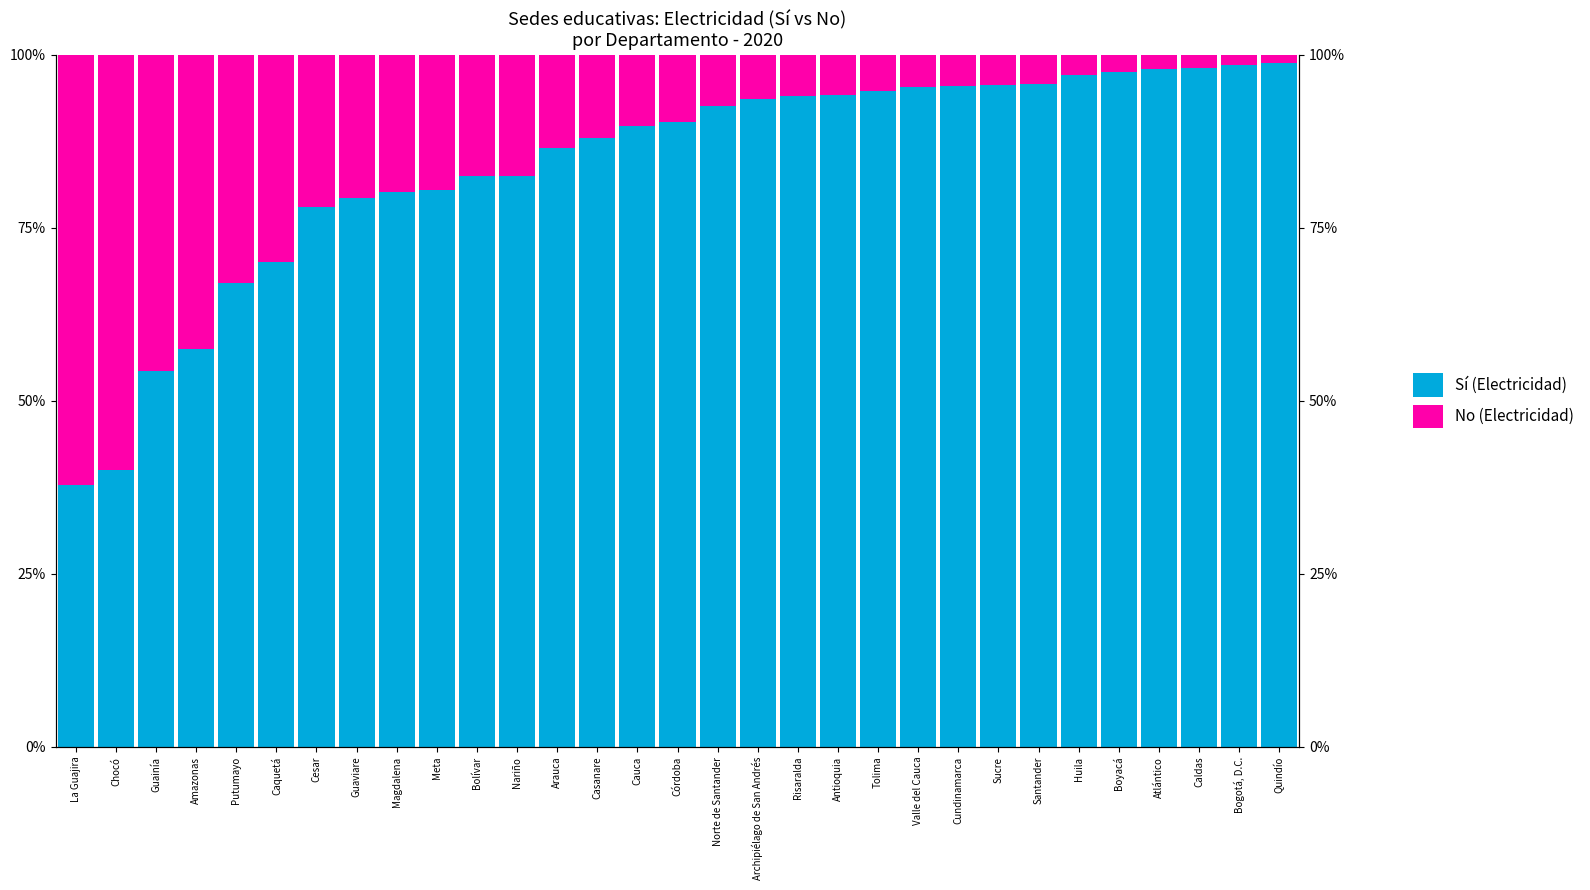

The value of No (Electricidad) at Norte de Santander is 0.1. True or false?

True